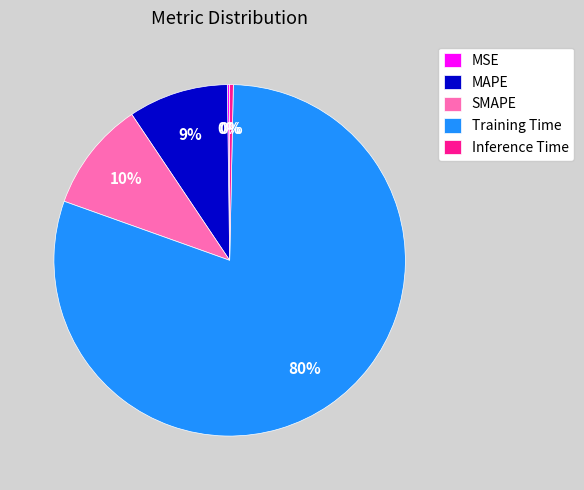

What is the majority slice?

Training Time